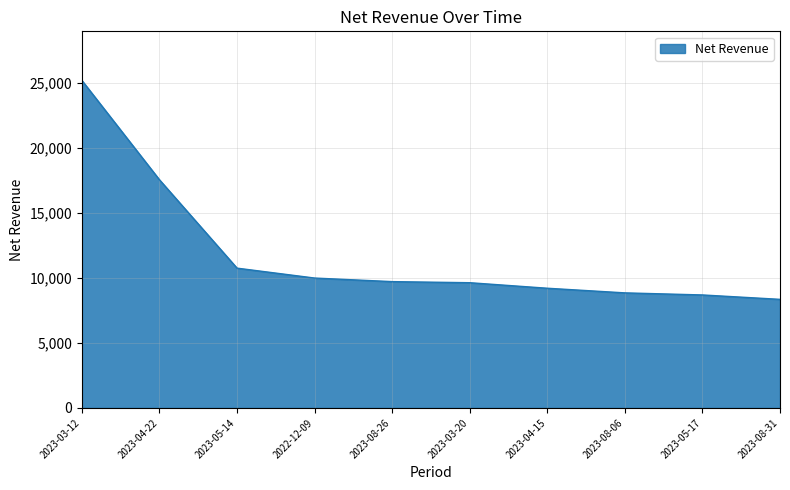

Read the value at 2022-12-09.

9999.4